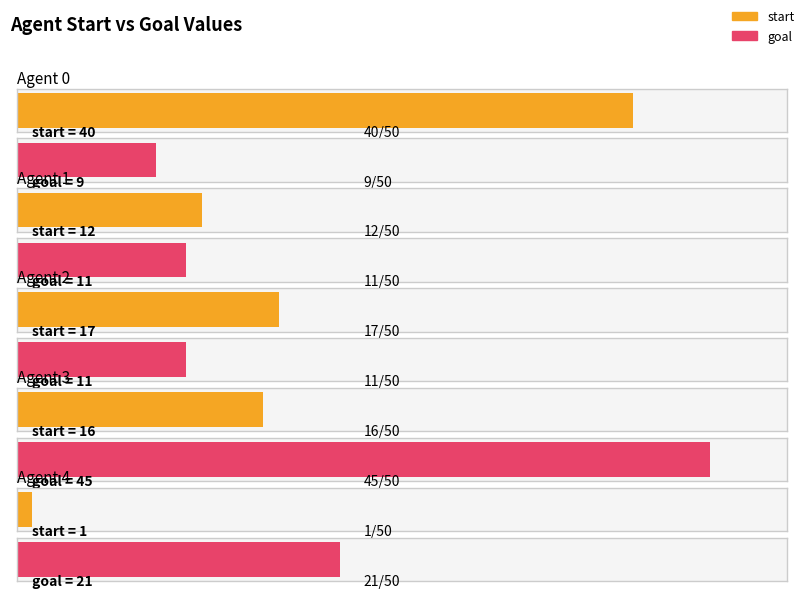

Reading left to right, transcribe all the data shown in this chart.

start: 40	12	17	16	1
goal: 9	11	11	45	21